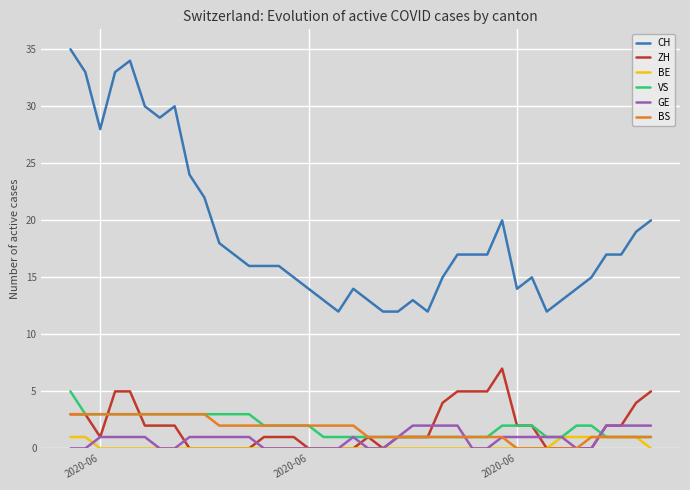

Which series ends up on top after the final intersection of ZH and BS?

ZH